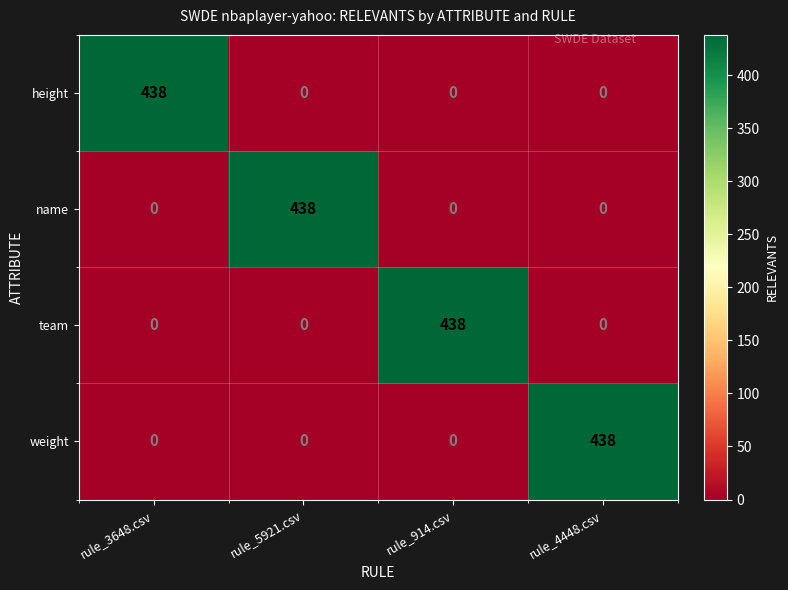

Reading left to right, transcribe all the data shown in this chart.

height: rule_3648.csv=438	rule_5921.csv=0	rule_914.csv=0	rule_4448.csv=0
name: rule_3648.csv=0	rule_5921.csv=438	rule_914.csv=0	rule_4448.csv=0
team: rule_3648.csv=0	rule_5921.csv=0	rule_914.csv=438	rule_4448.csv=0
weight: rule_3648.csv=0	rule_5921.csv=0	rule_914.csv=0	rule_4448.csv=438